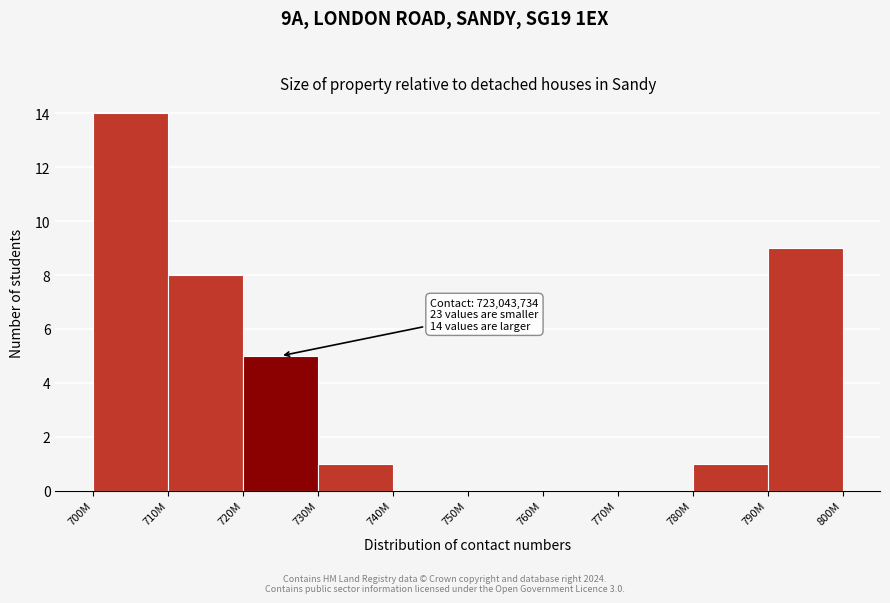

Reading right to left, transcribe all the data shown in this chart.

790M=9	780M=1	770M=0	760M=0	750M=0	740M=0	730M=1	720M=5	710M=8	700M=14